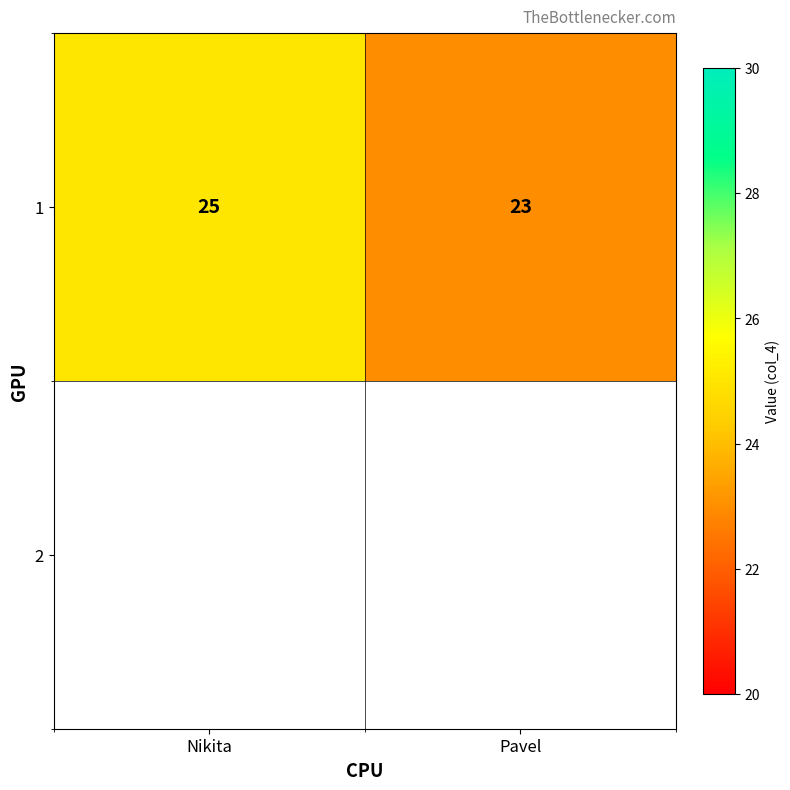

List the labels in order of value, smallest first.

Pavel, Nikita